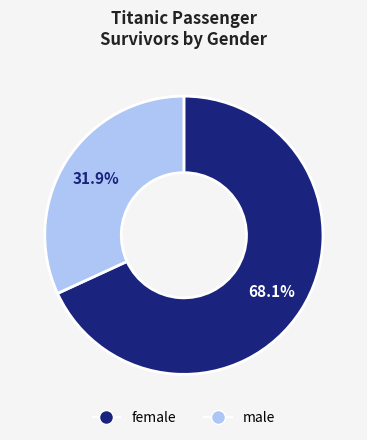

Count the number of slices in the pie.

2